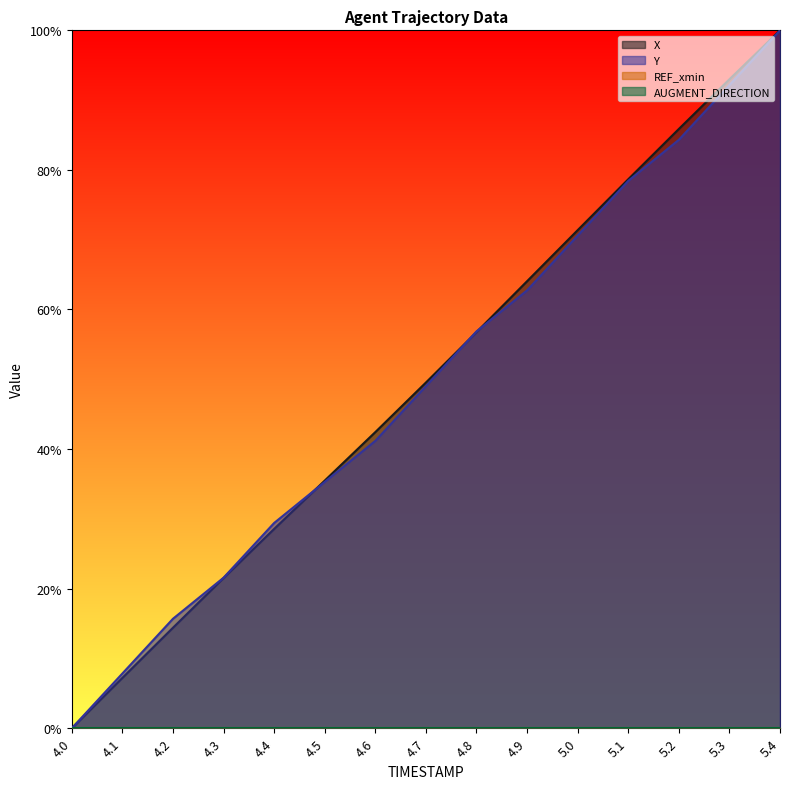

What position from the left is 4.5?

6